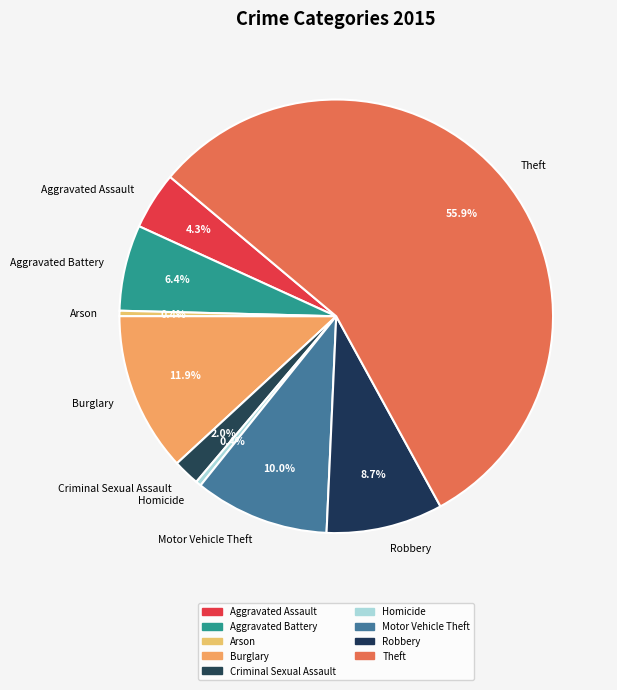

To the nearest percent, what is the combined percentage of Aggravated Battery and Aggravated Assault?

11%